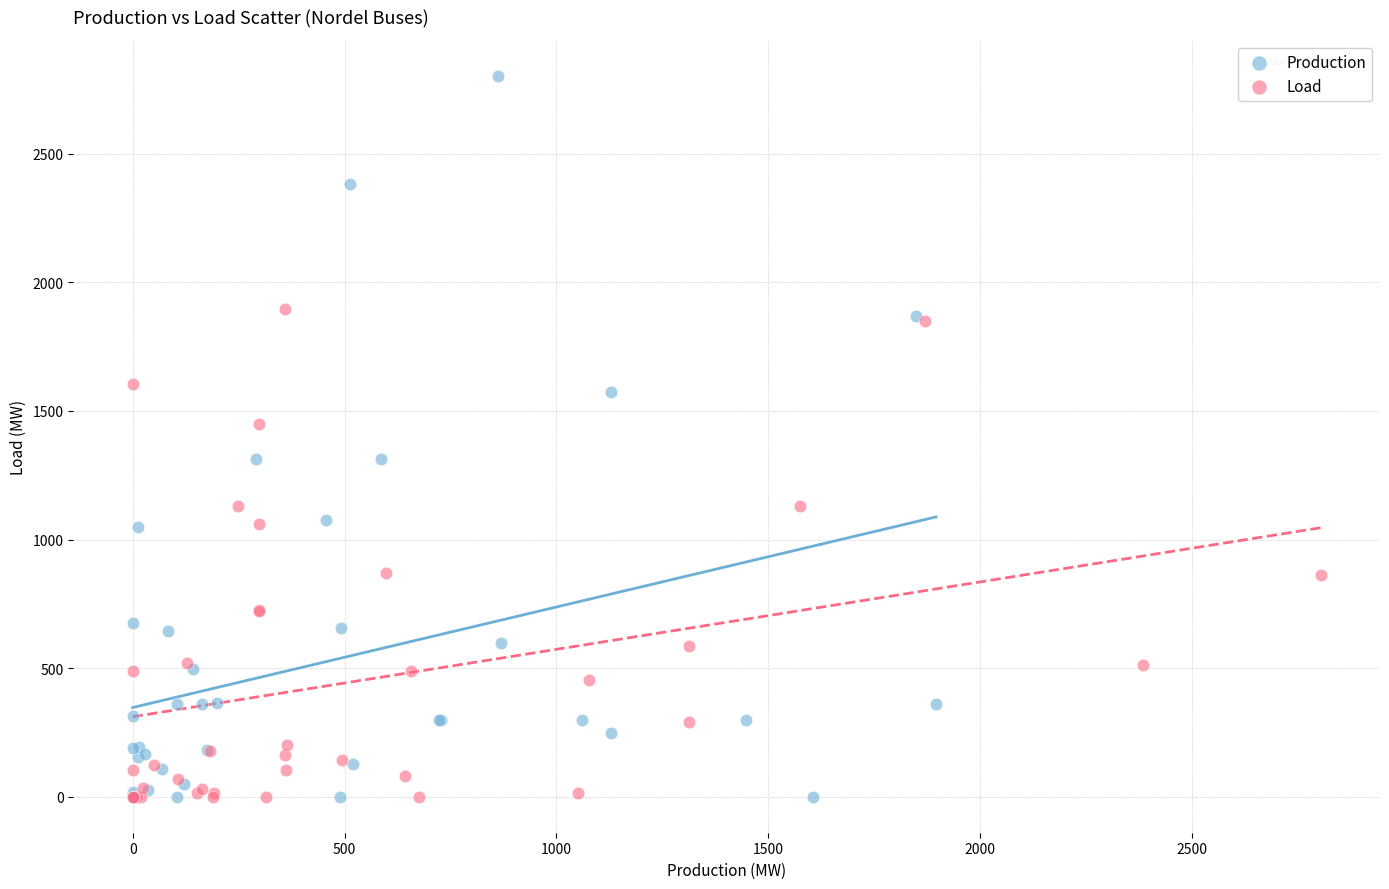

Which series reaches the maximum Y coordinate?

Production